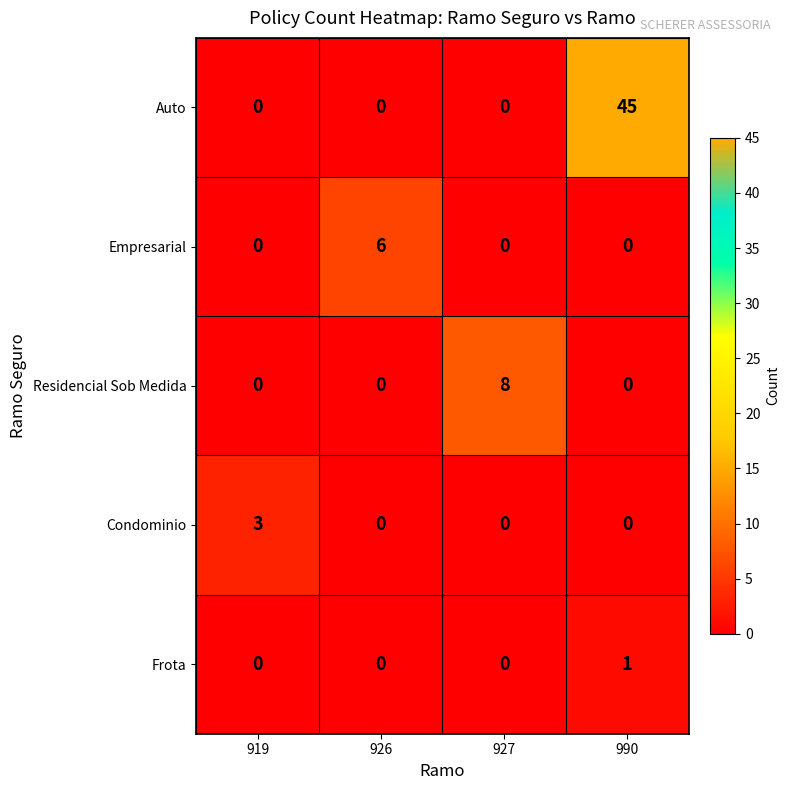

Reading left to right, what are all the values shown in this chart?

Auto: 919=0	926=0	927=0	990=45
Empresarial: 919=0	926=6	927=0	990=0
Residencial Sob Medida: 919=0	926=0	927=8	990=0
Condominio: 919=3	926=0	927=0	990=0
Frota: 919=0	926=0	927=0	990=1